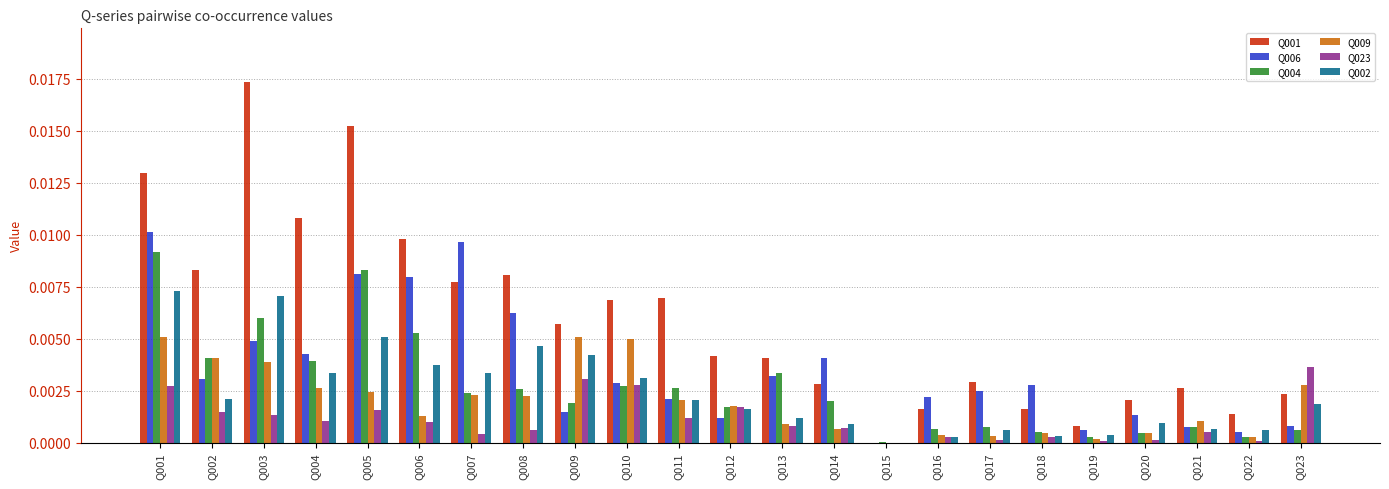

How many categories are shown in the chart?

23